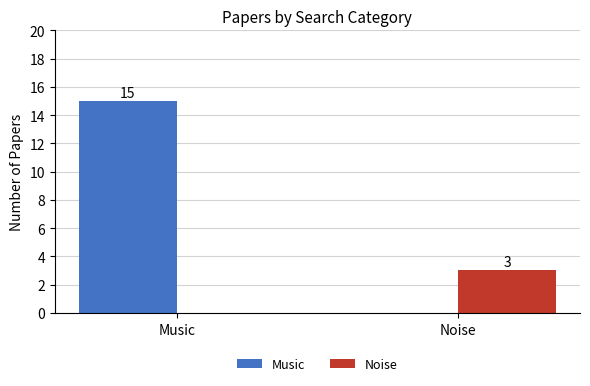

Which category has the highest value in the Noise series?

Noise